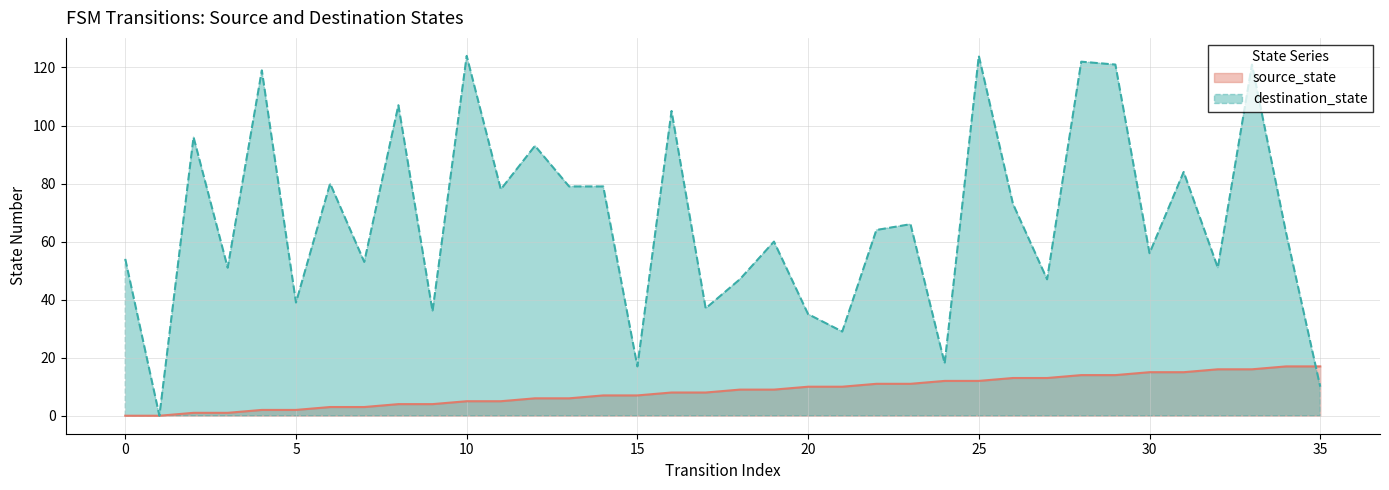

What is the difference between the maximum and minimum values in the destination_state series?

124